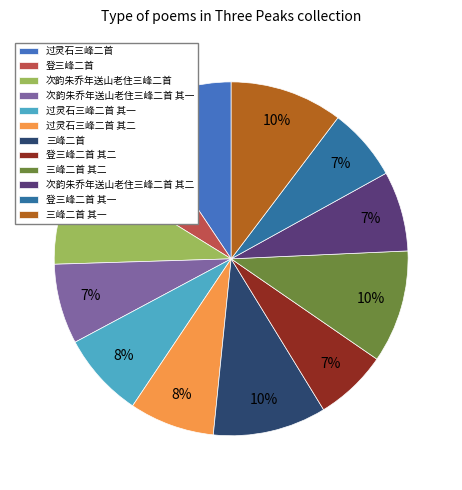

Is it true that 次韵朱乔年送山老住三峰二首 其一 is 1% of the pie?

False